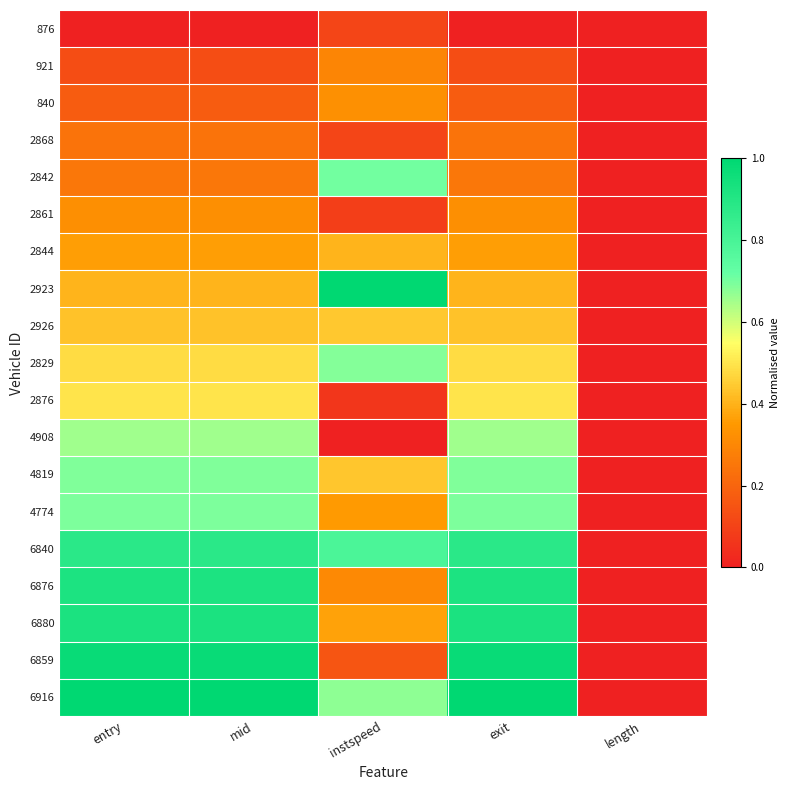

What is the spread (max minus min) of values at exit?

1.0